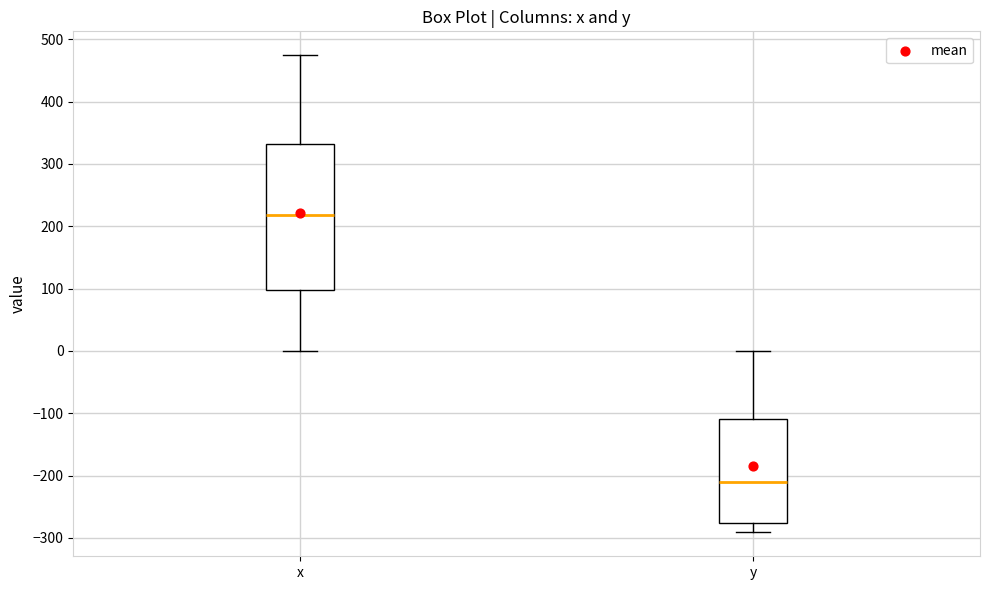

Reading left to right, read every box against the y-axis: the position of its median line, the range the box covers, and the ends of its whiskers. The values are not printed on the chart, so give them approximately, as read against the axis.

x: median 220, box 100 to 330, whiskers 0 to 470
y: median -210, box -280 to -110, whiskers -290 to 0